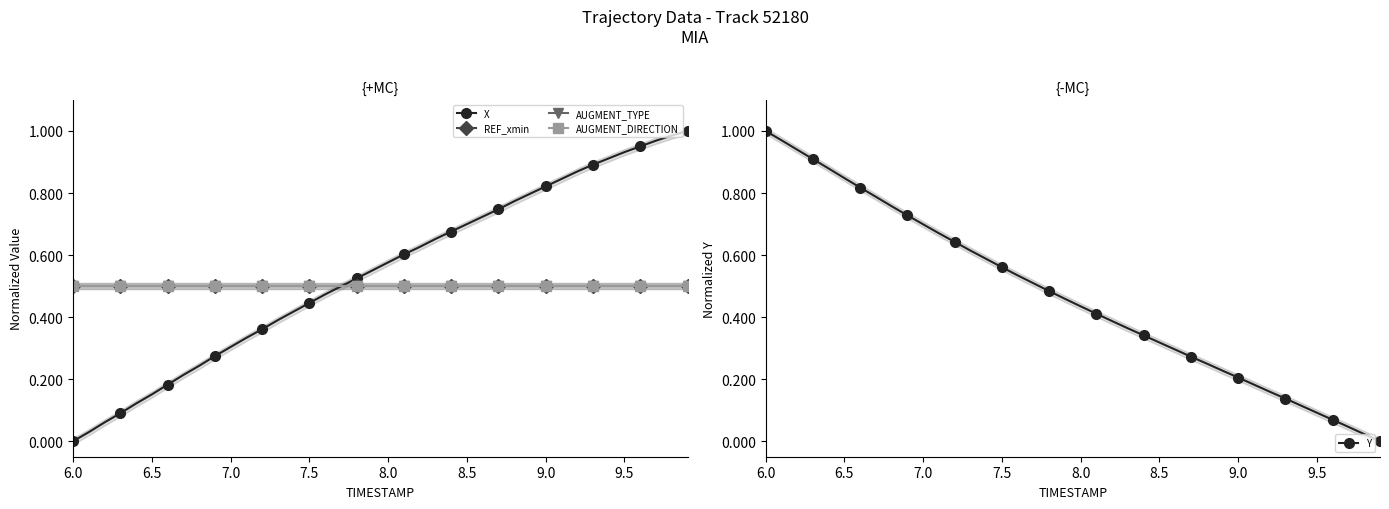

The value of Y at 9.0 is 0.2. True or false?

True